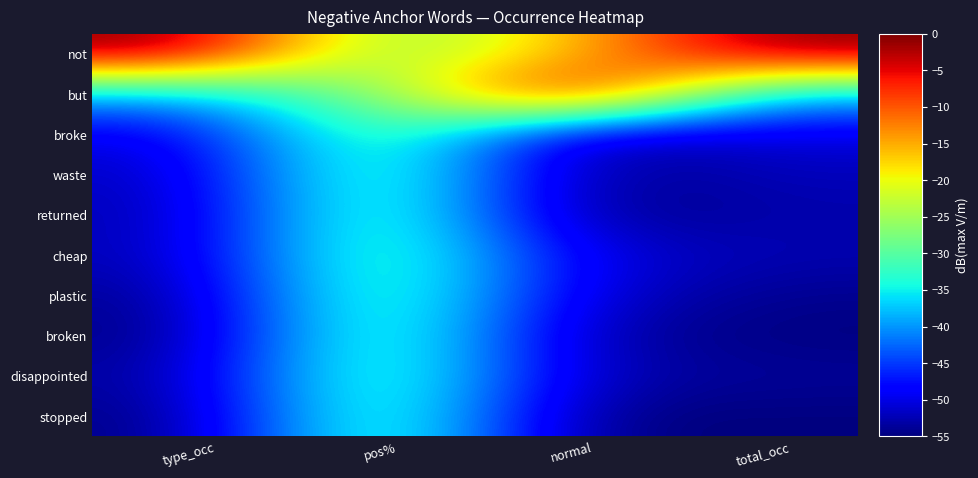

What is the minimum value shown in the chart?

-55.0